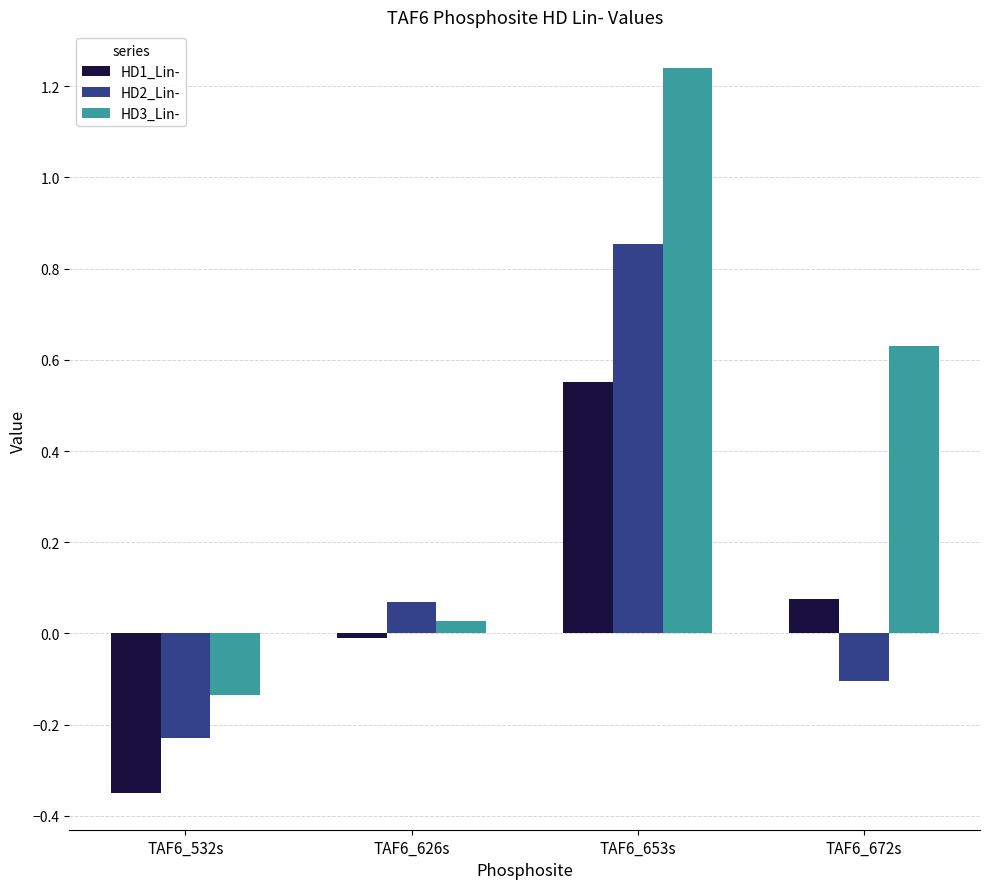

Which series has the widest spread of values?

HD3_Lin-